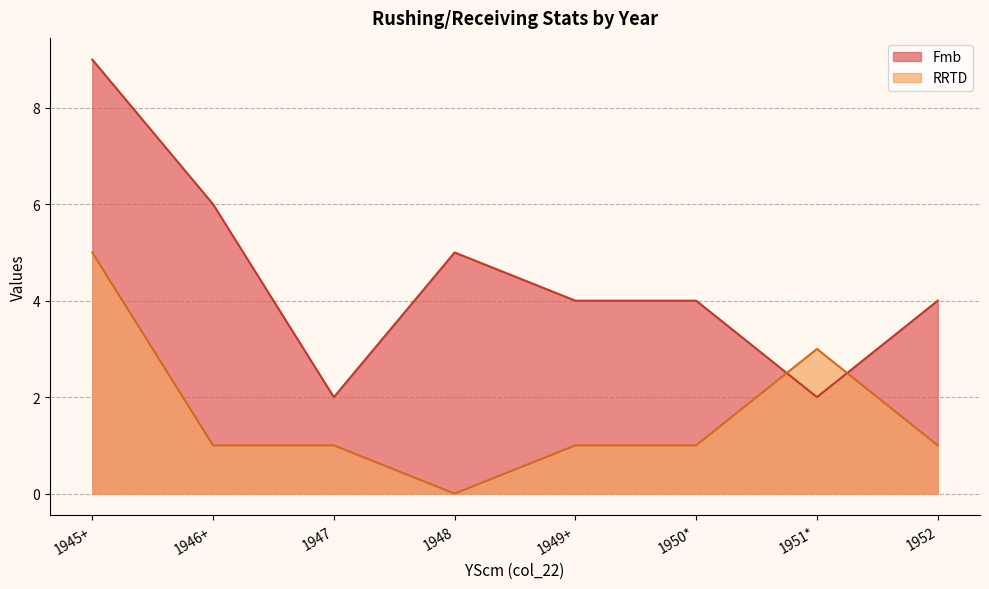

What is the sum of all RRTD values?

13